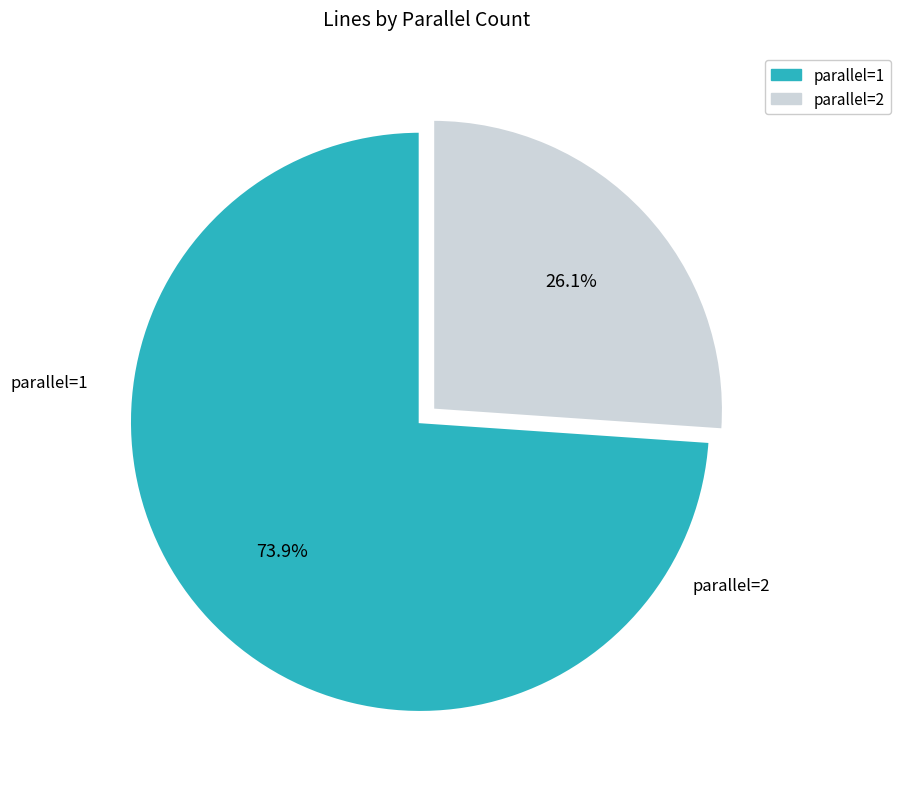

How many segments does this pie chart have?

2